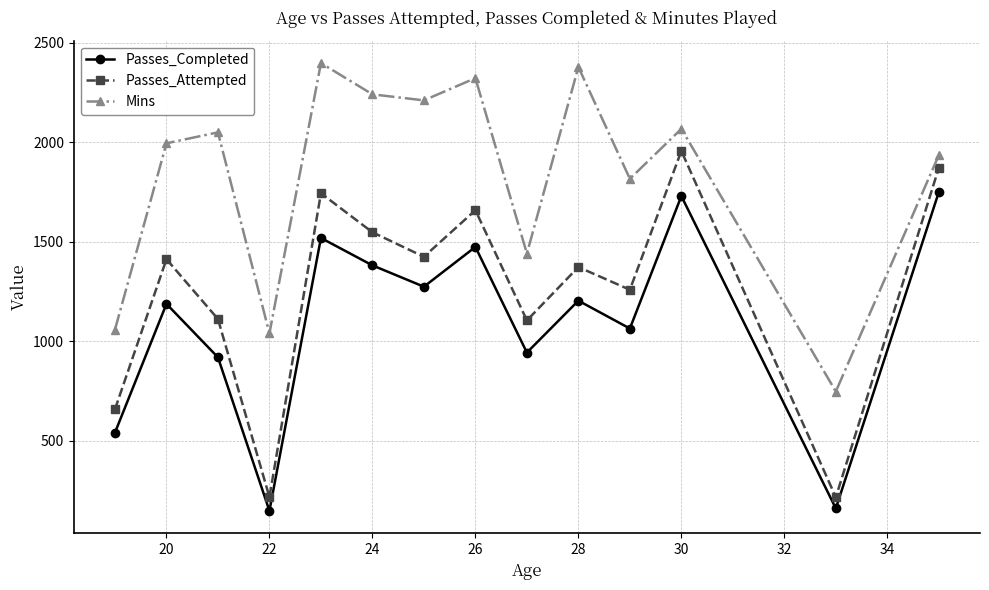

What is the value of the Mins point at the 11th from the left?

1816.2